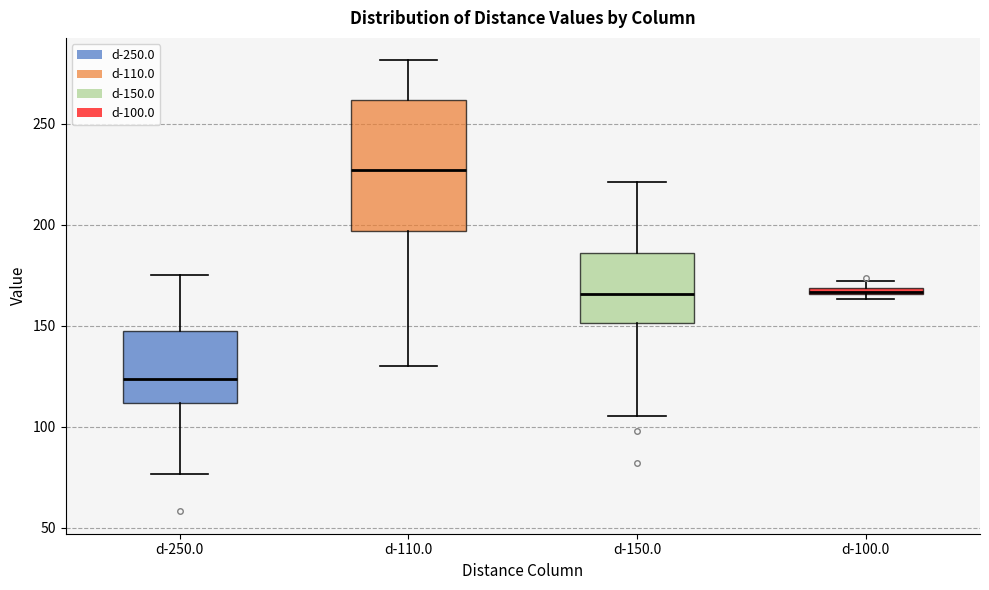

Where is the lower edge of the box for d-100.0 on the y-axis? The values are not printed on the chart, so give them approximately, as read against the axis.

165